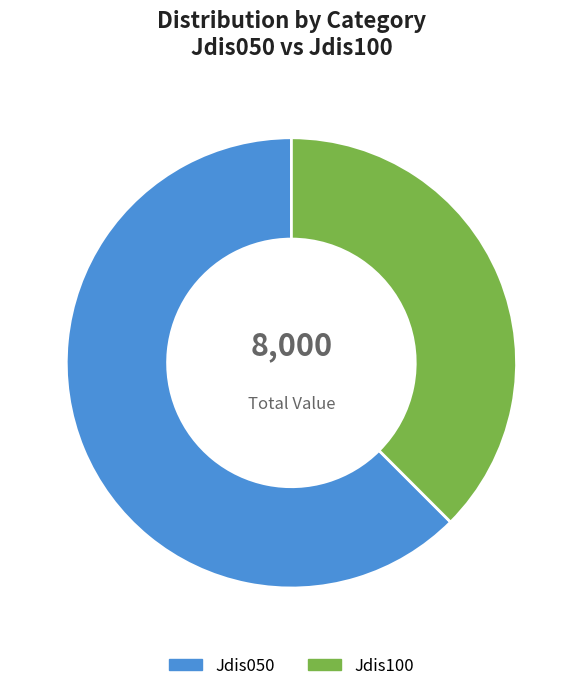

The Jdis100 slice represents 38% of the pie. True or false?

True